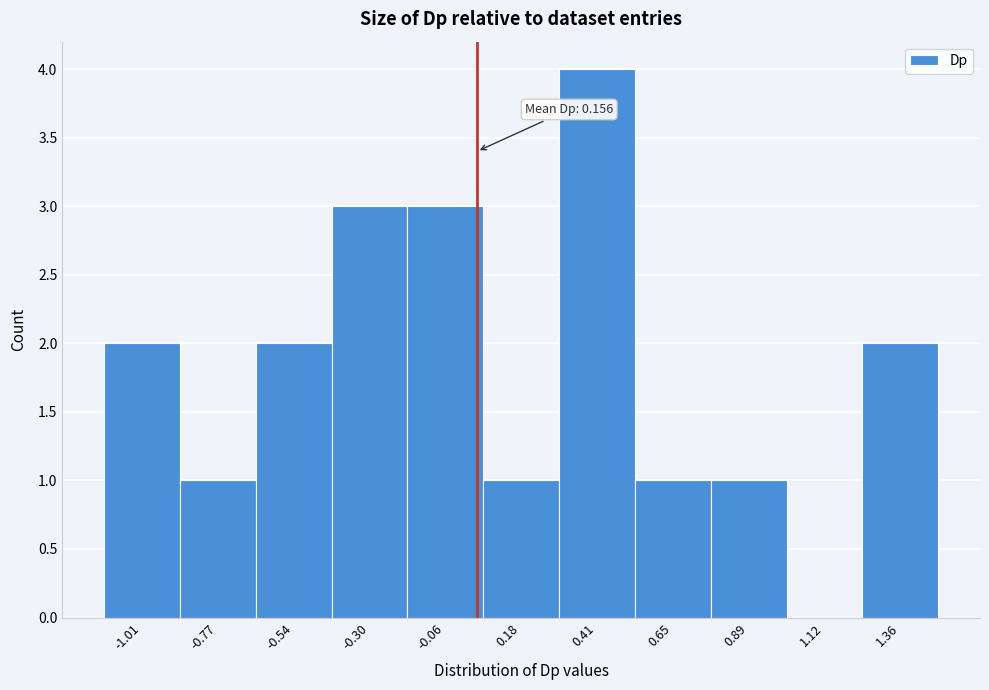

Reading left to right, what are all the values shown in this chart?

-1.01=2	-0.77=1	-0.54=2	-0.30=3	-0.06=3	0.18=1	0.41=4	0.65=1	0.89=1	1.12=0	1.36=2